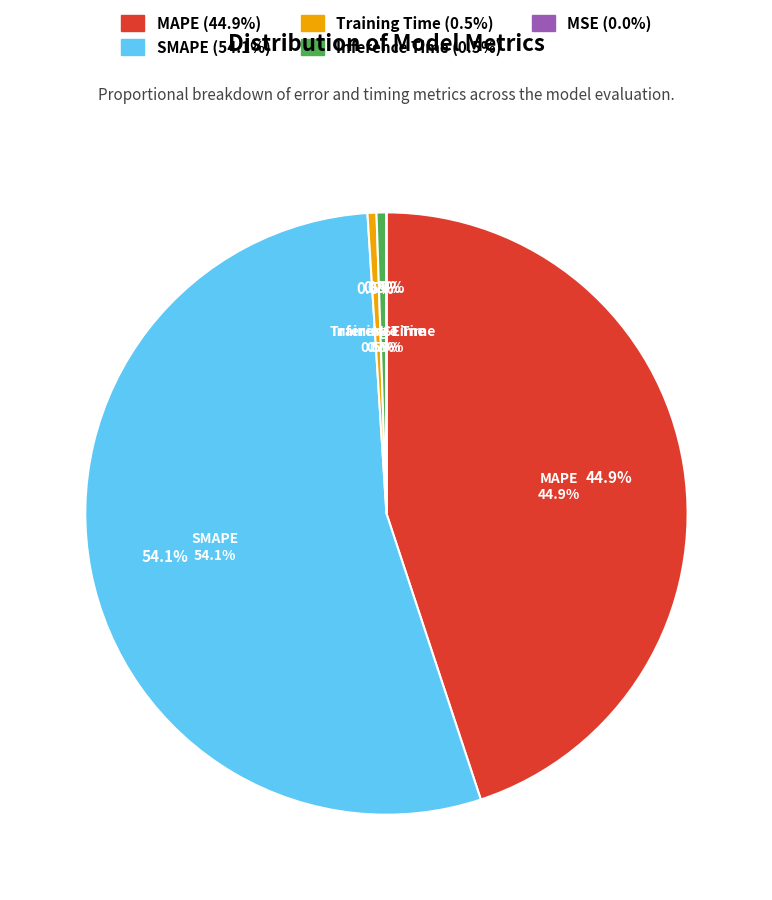

Is it true that SMAPE is 62% of the pie?

False